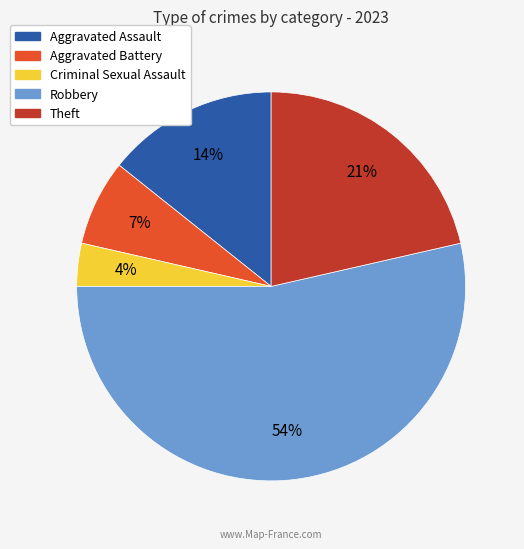

To the nearest percent, what is the difference between the Theft and Aggravated Battery slice percentages?

14%